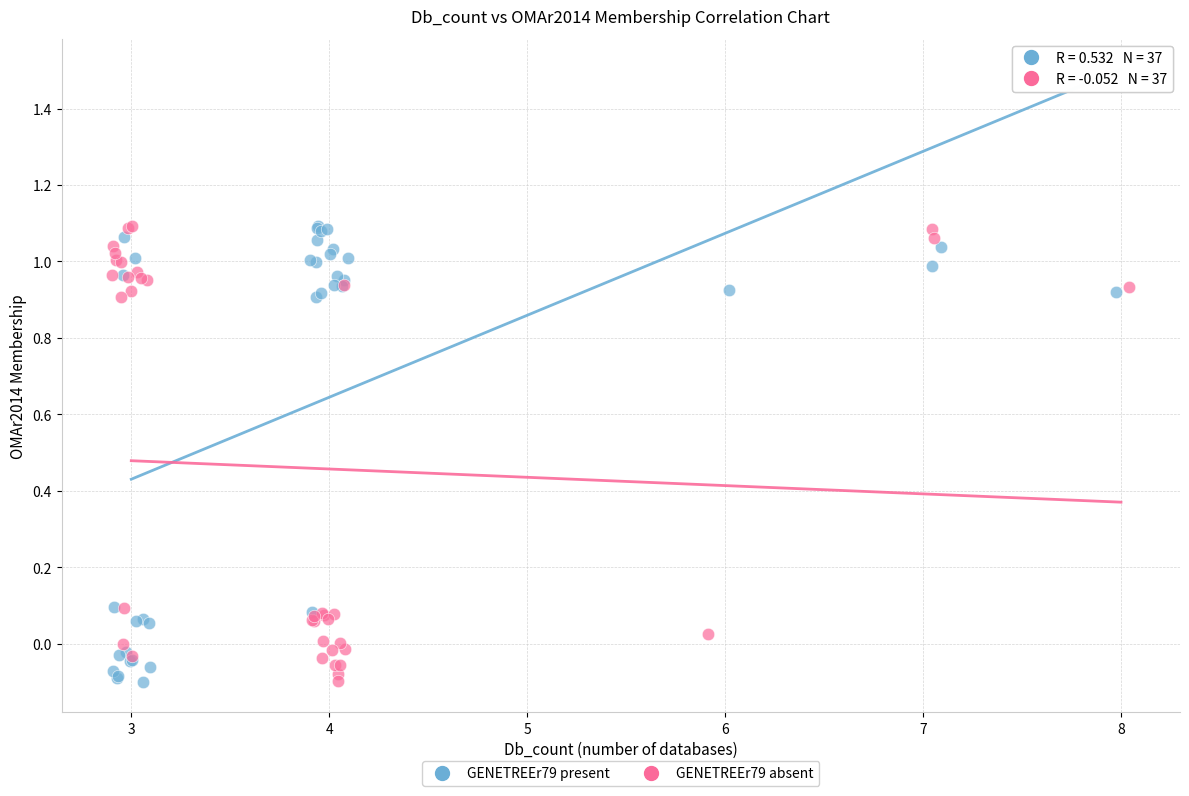

What are all the series names shown in the legend?

GENETREEr79 present, GENETREEr79 absent